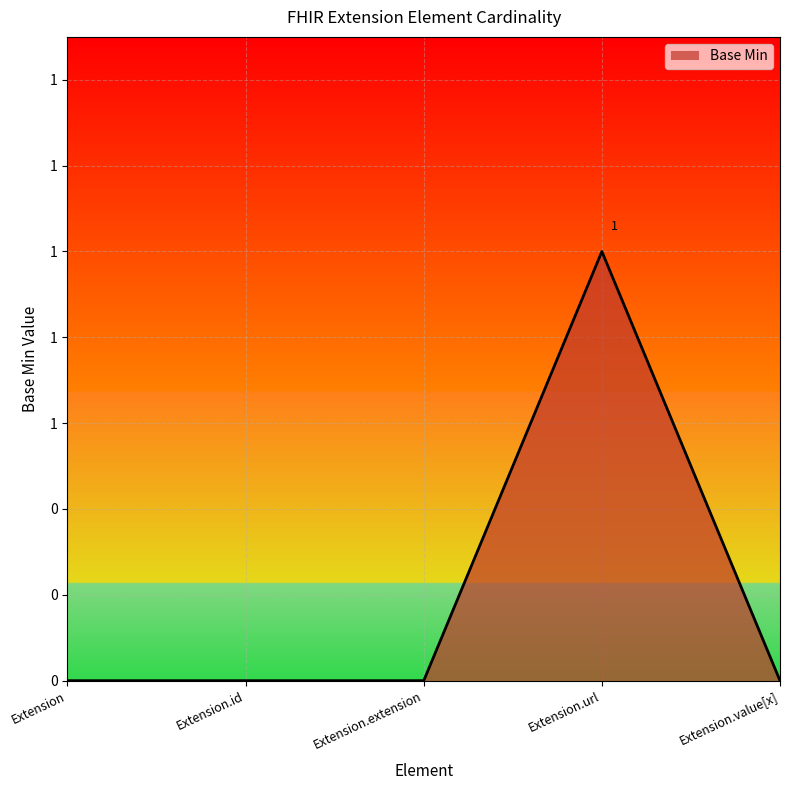

Does the chart display data point markers on the line(s)?

No